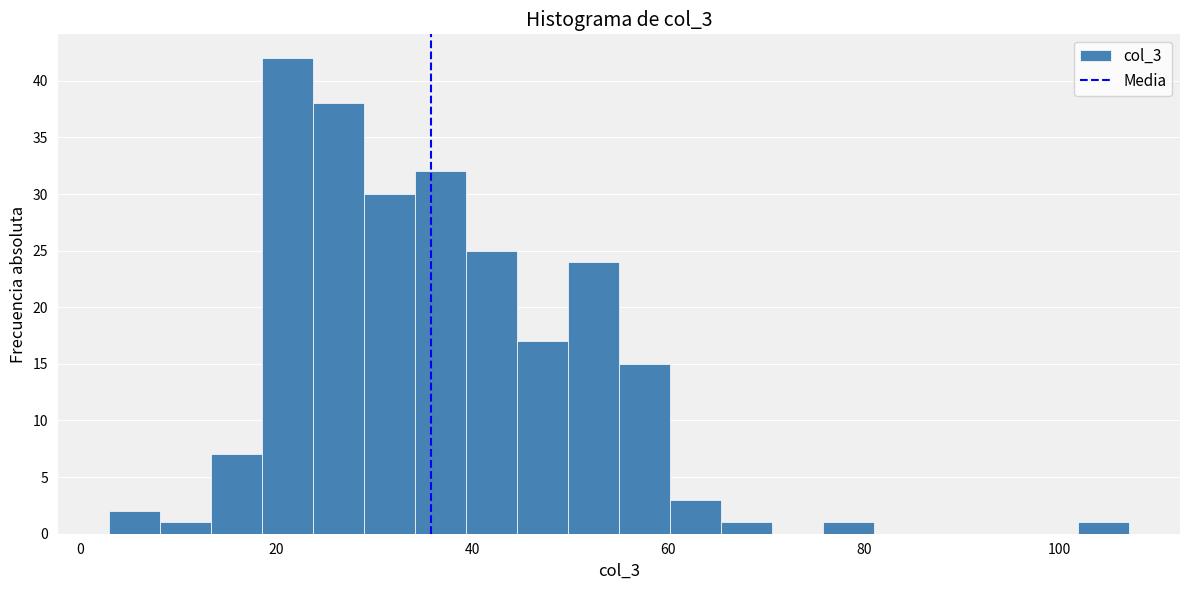

Around what value on the x-axis is the tallest bar? Give the approximate position of its centre, as read against the axis.

22